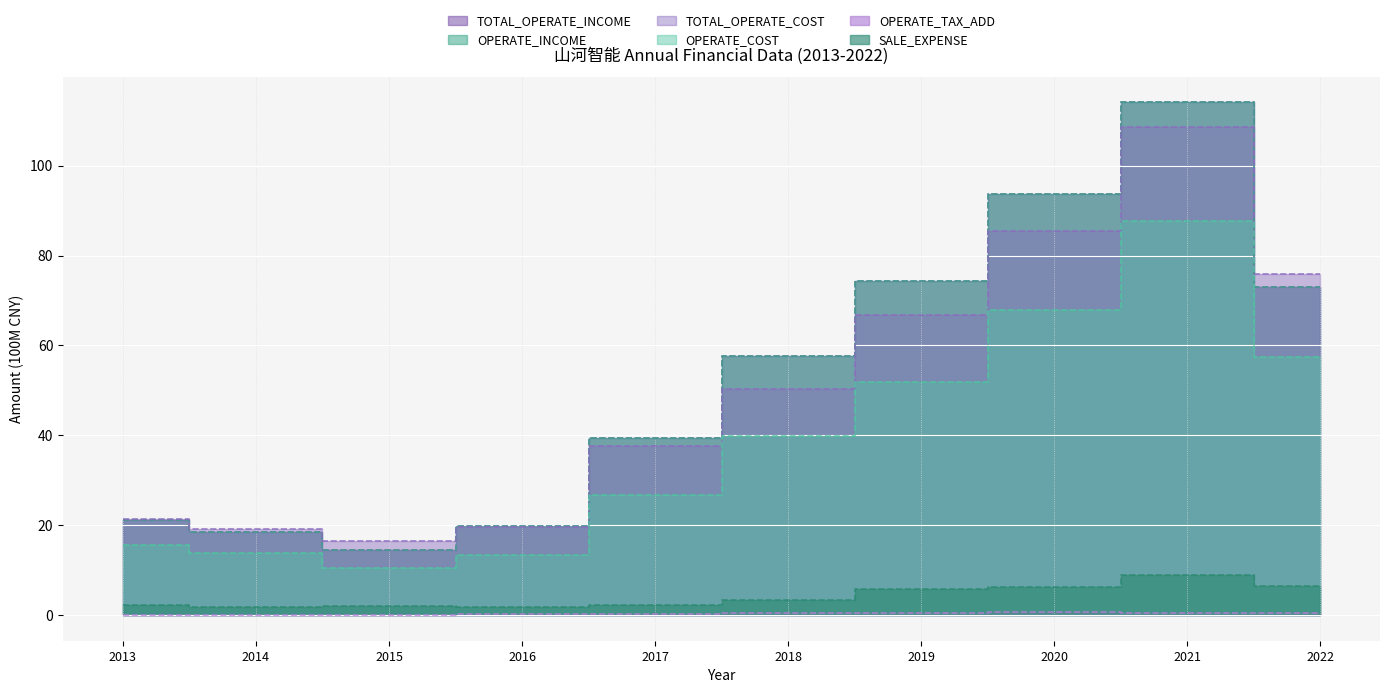

Which category has the highest value across all series?

2021